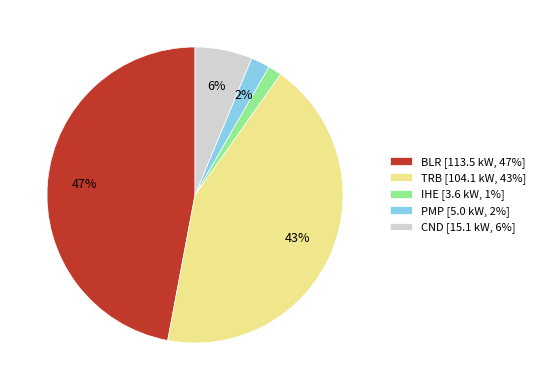

Between CND [15.1 kW, 6%] and TRB [104.1 kW, 43%], which is larger?

TRB [104.1 kW, 43%]